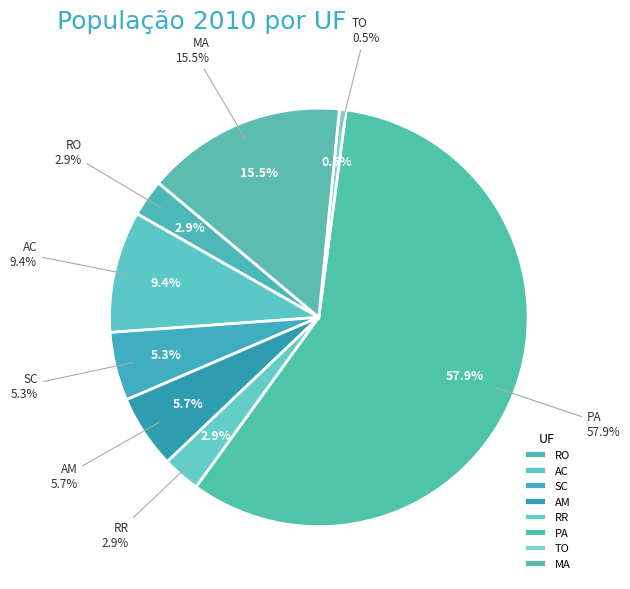

To the nearest percent, what is the difference between the PA and RR slice percentages?

55%